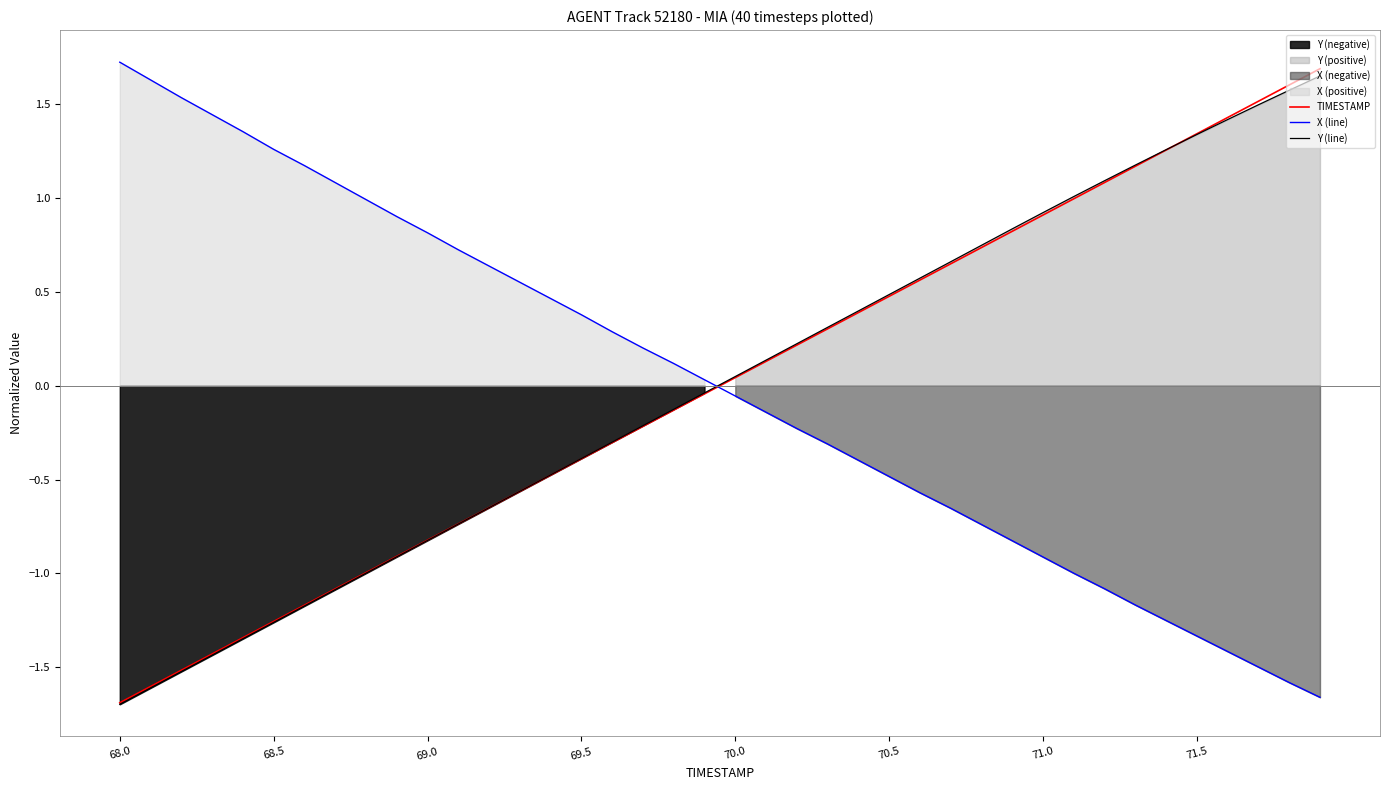

Which series has the largest total across all categories?

Y (line)